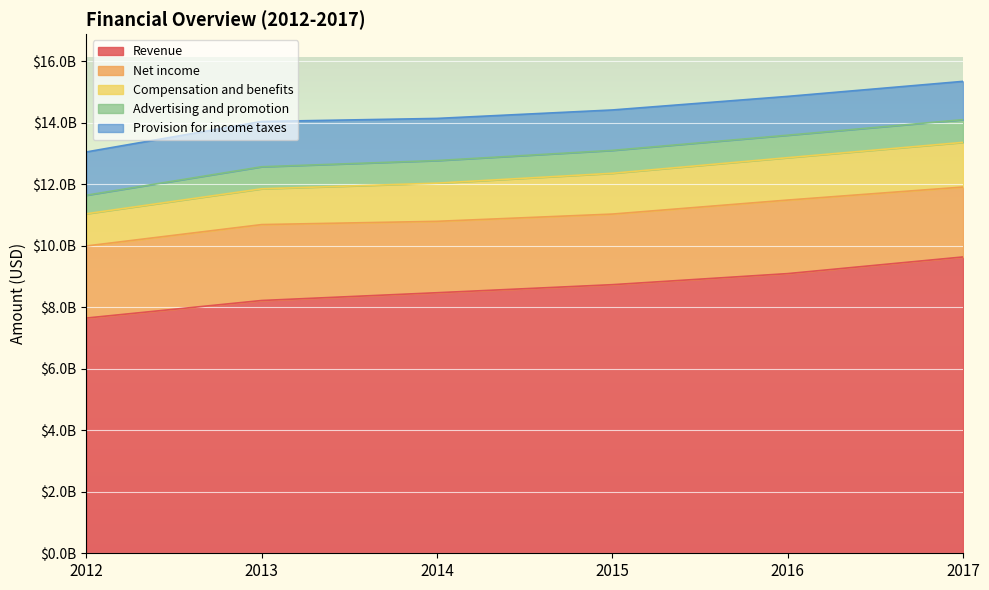

Is it true that Advertising and promotion equals 739000000 at 2017?

True